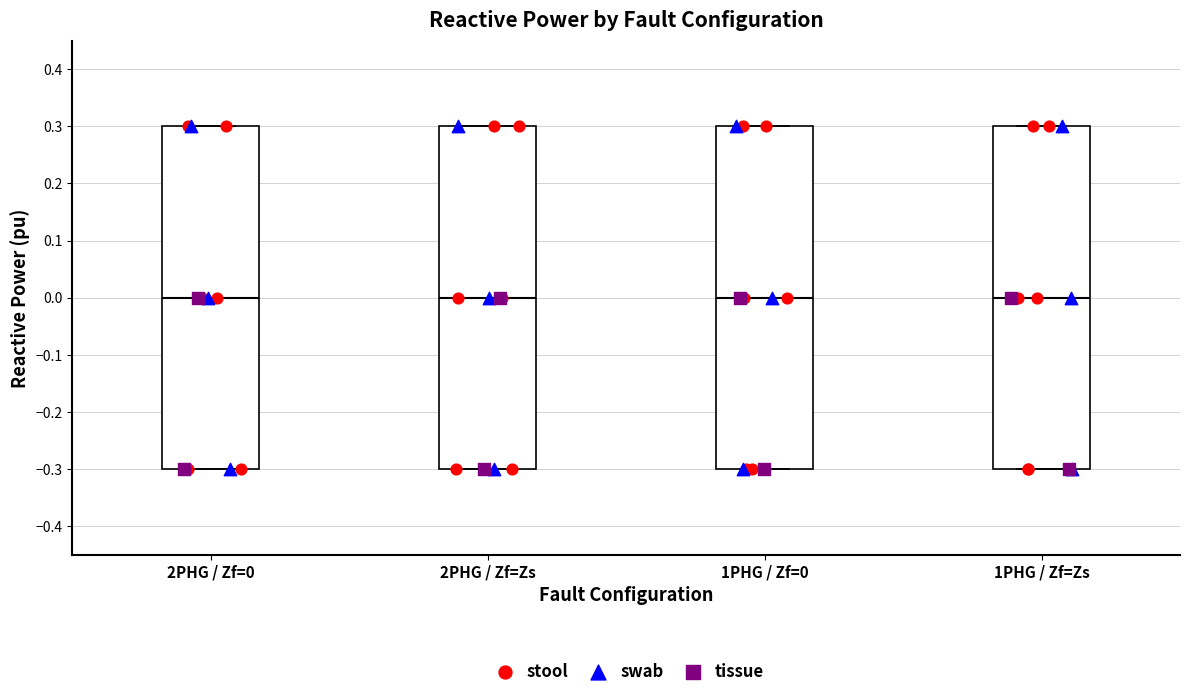

Reading left to right, transcribe this box plot: for each box, give where its median line is, the range the box spans, and where its two whiskers end, as read against the y-axis. The values are not printed on the chart, so give them approximately, as read against the axis.

2PHG / Zf=0: median 0.0, box -0.3 to 0.3, whiskers -0.3 to 0.3
2PHG / Zf=Zs: median 0.0, box -0.3 to 0.3, whiskers -0.3 to 0.3
1PHG / Zf=0: median 0.0, box -0.3 to 0.3, whiskers -0.3 to 0.3
1PHG / Zf=Zs: median 0.0, box -0.3 to 0.3, whiskers -0.3 to 0.3